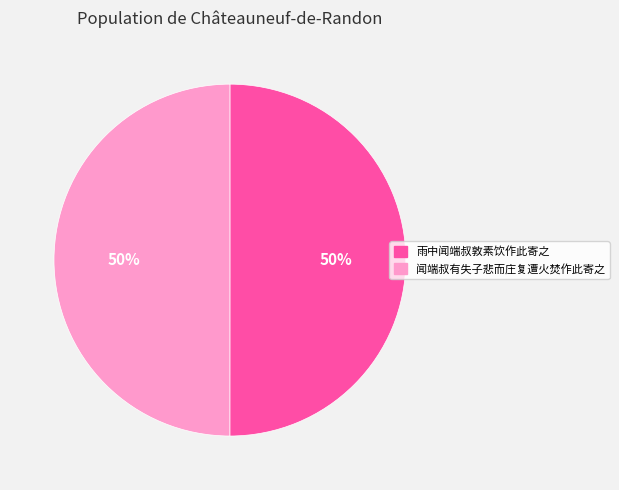

To the nearest percent, what portion does 雨中闻端叔敦素饮作此寄之 represent?

50%